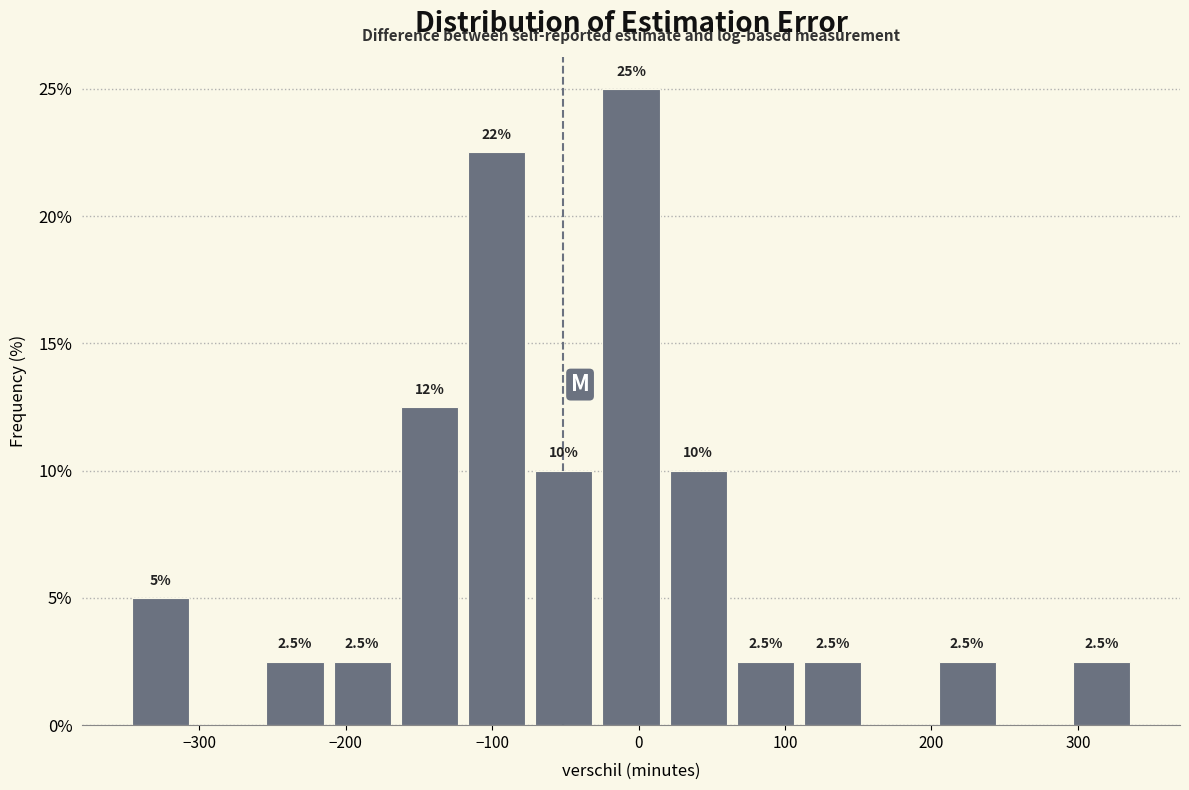

Which range on the x-axis has the tallest bar?

-30 to 20